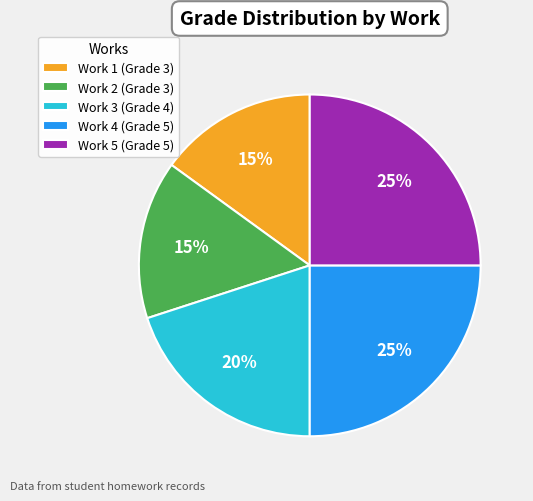

The Work 4 slice represents 25% of the pie. True or false?

True